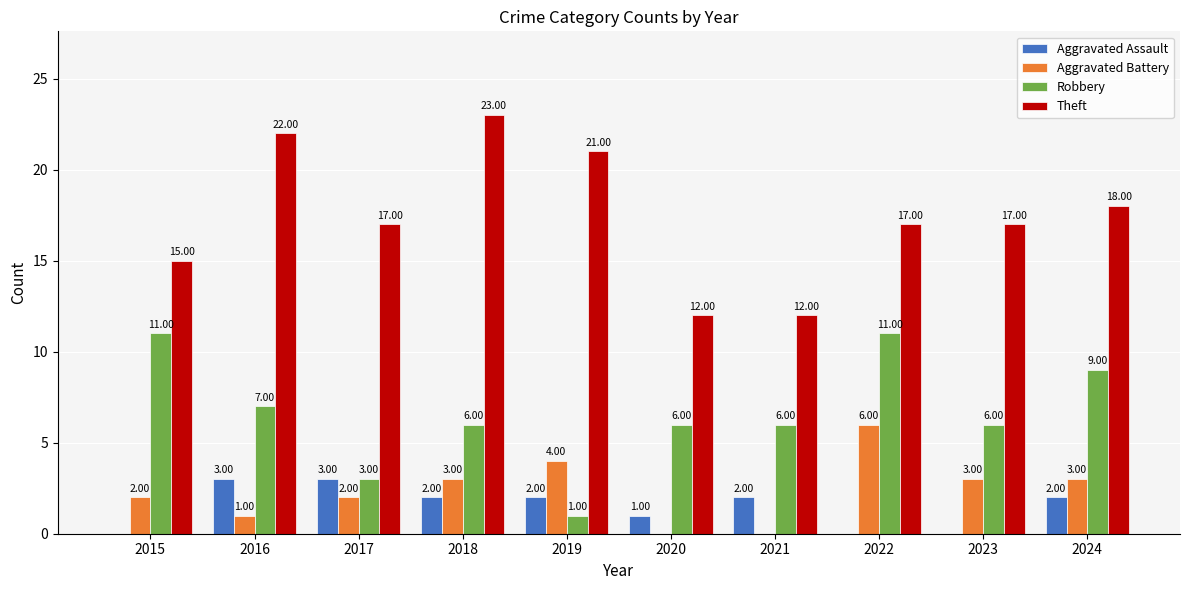

How many data points does each series have?

10